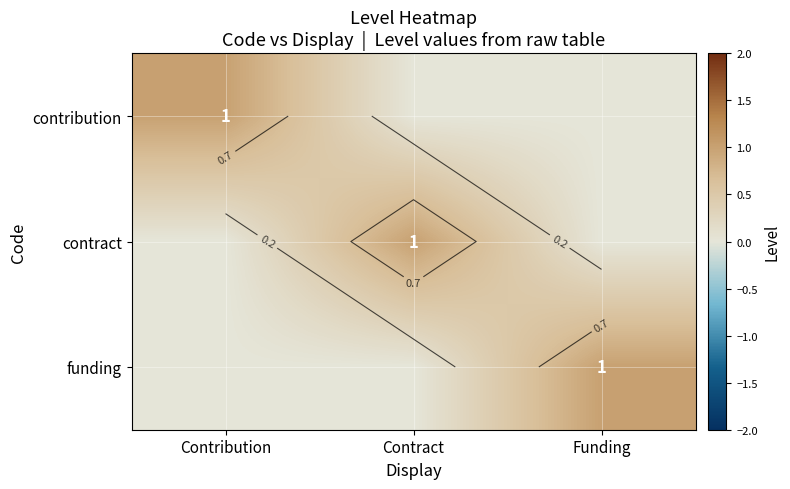

How many funding values are between 0 and 1?

3